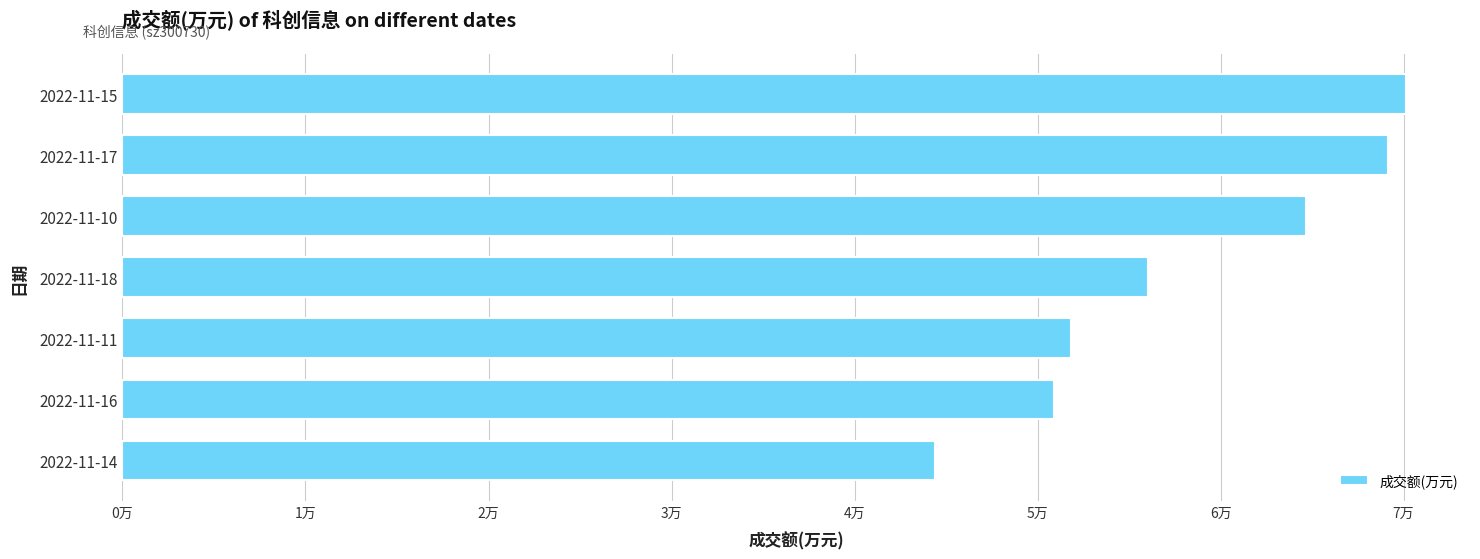

Are the bars horizontal?

Yes